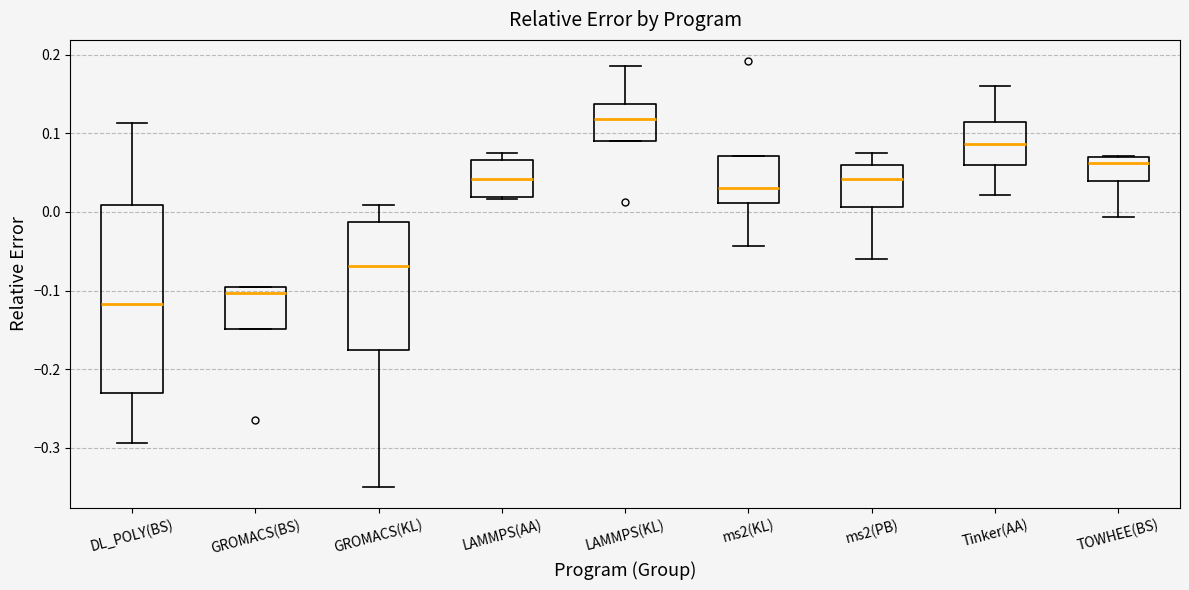

Reading left to right, transcribe this box plot: for each box, give where its median line is, the range the box spans, and where its two whiskers end, as read against the y-axis. The values are not printed on the chart, so give them approximately, as read against the axis.

DL_POLY(BS): median -0.12, box -0.23 to 0.01, whiskers -0.29 to 0.11
GROMACS(BS): median -0.10 (just below the box's upper edge), box -0.15 to -0.10, whiskers -0.15 to -0.10
GROMACS(KL): median -0.07, box -0.18 to -0.01, whiskers -0.35 to 0.01
LAMMPS(AA): median 0.04, box 0.02 to 0.07, whiskers 0.02 to 0.07 (just above the box's upper edge)
LAMMPS(KL): median 0.12, box 0.09 to 0.14, whiskers 0.09 to 0.19
ms2(KL): median 0.03, box 0.01 to 0.07, whiskers -0.04 to 0.07
ms2(PB): median 0.04, box 0.01 to 0.06, whiskers -0.06 to 0.07
Tinker(AA): median 0.09, box 0.06 to 0.11, whiskers 0.02 to 0.16
TOWHEE(BS): median 0.06, box 0.04 to 0.07, whiskers -0.01 to 0.07